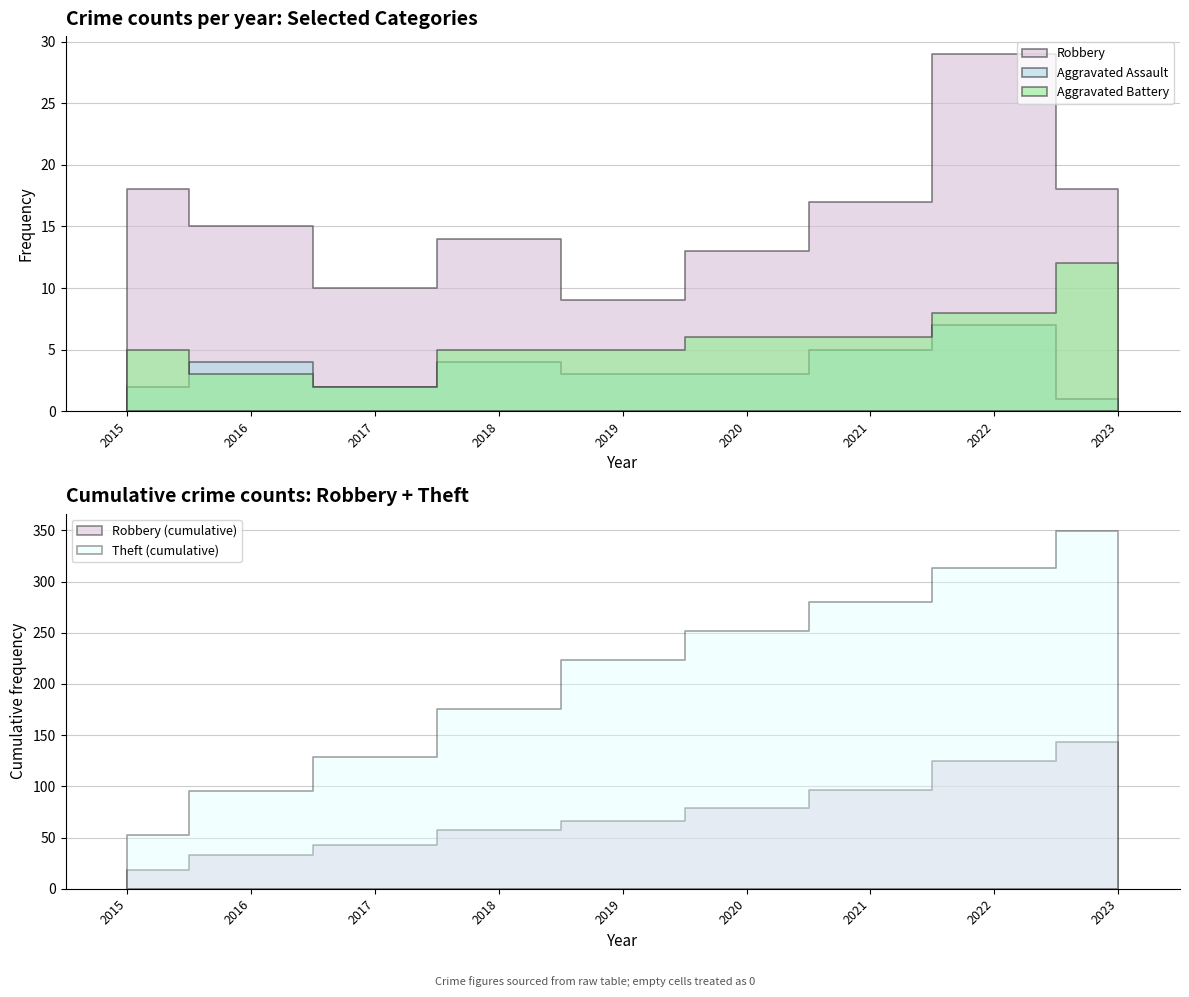

Reading left to right, list all the values displayed in this chart.

Robbery: 18	15	10	14	9	13	17	29	18
Theft: 52	43	34	47	47	29	28	33	36
Aggravated Assault: 2	4	2	4	3	3	5	7	1
Aggravated Battery: 5	3	2	5	5	6	6	8	12
Total: 77	66	50	70	64	52	56	79	69